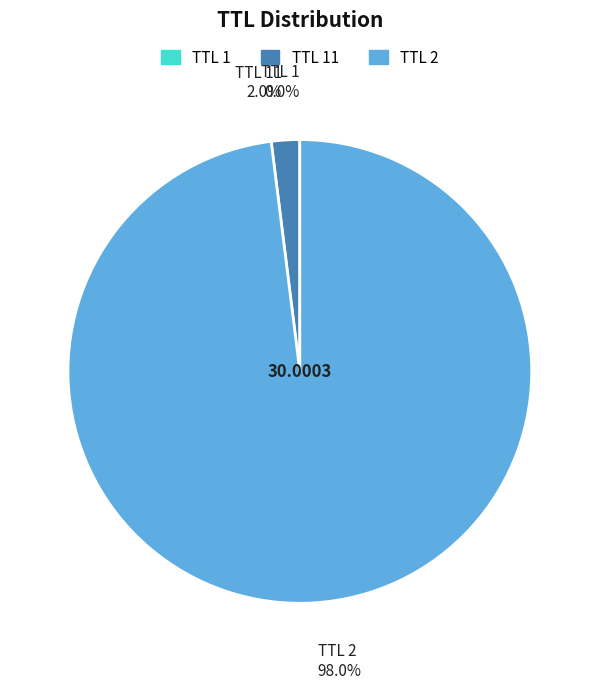

Is there any slice that represents more than half of the pie?

Yes